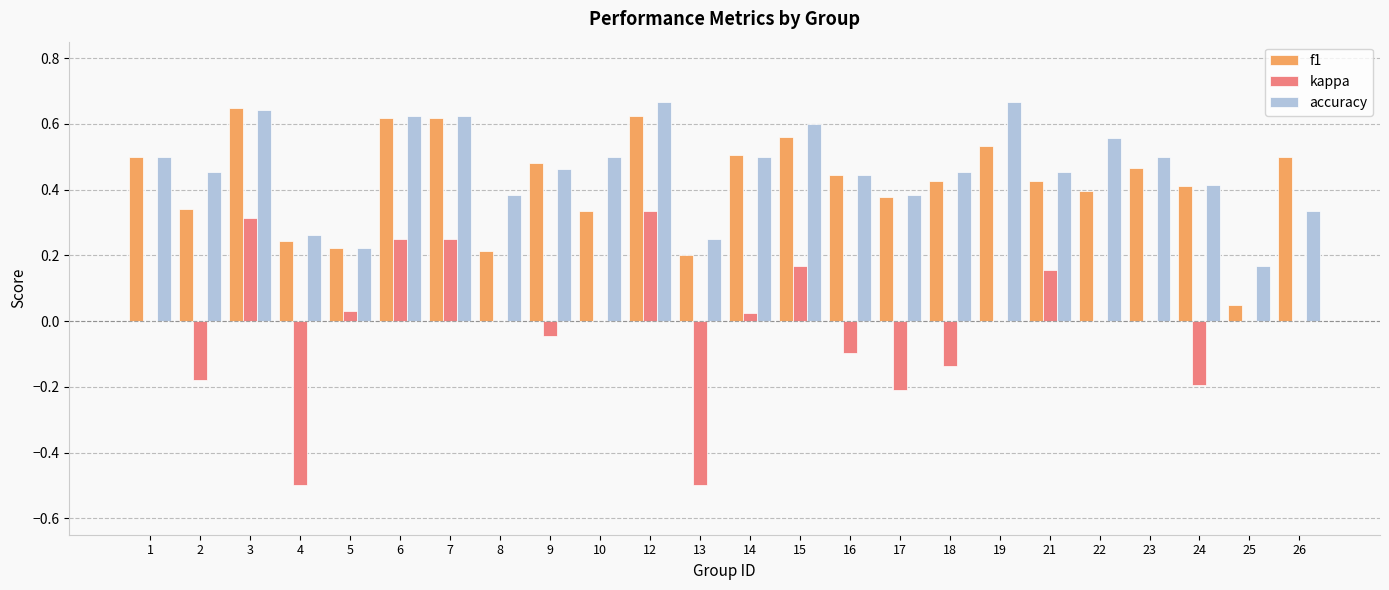

At which label is f1 closest to 0?

25